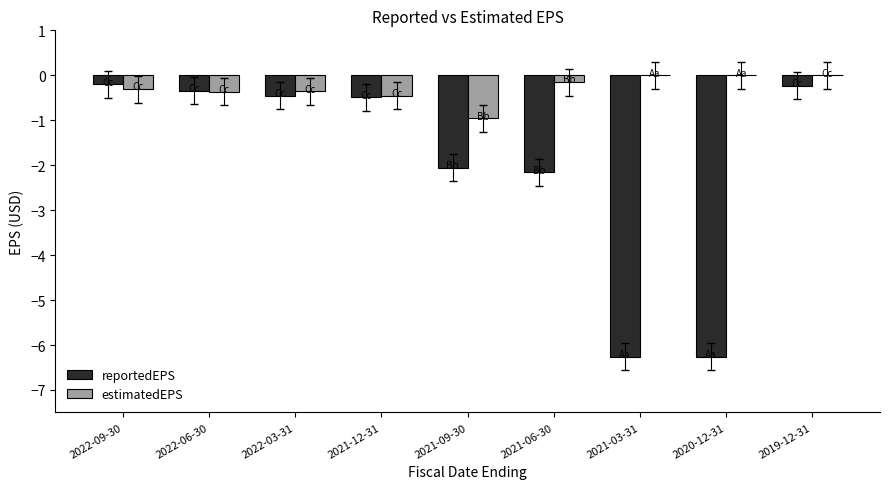

What are all the series names shown in the legend?

reportedEPS, estimatedEPS